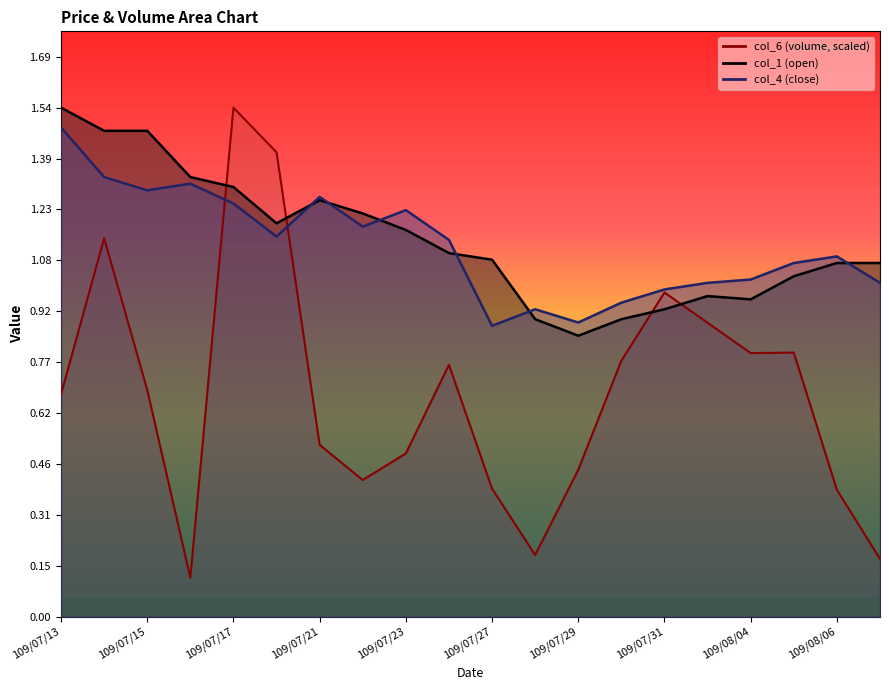

At which category does col_4 reach its first local peak?

109/07/16